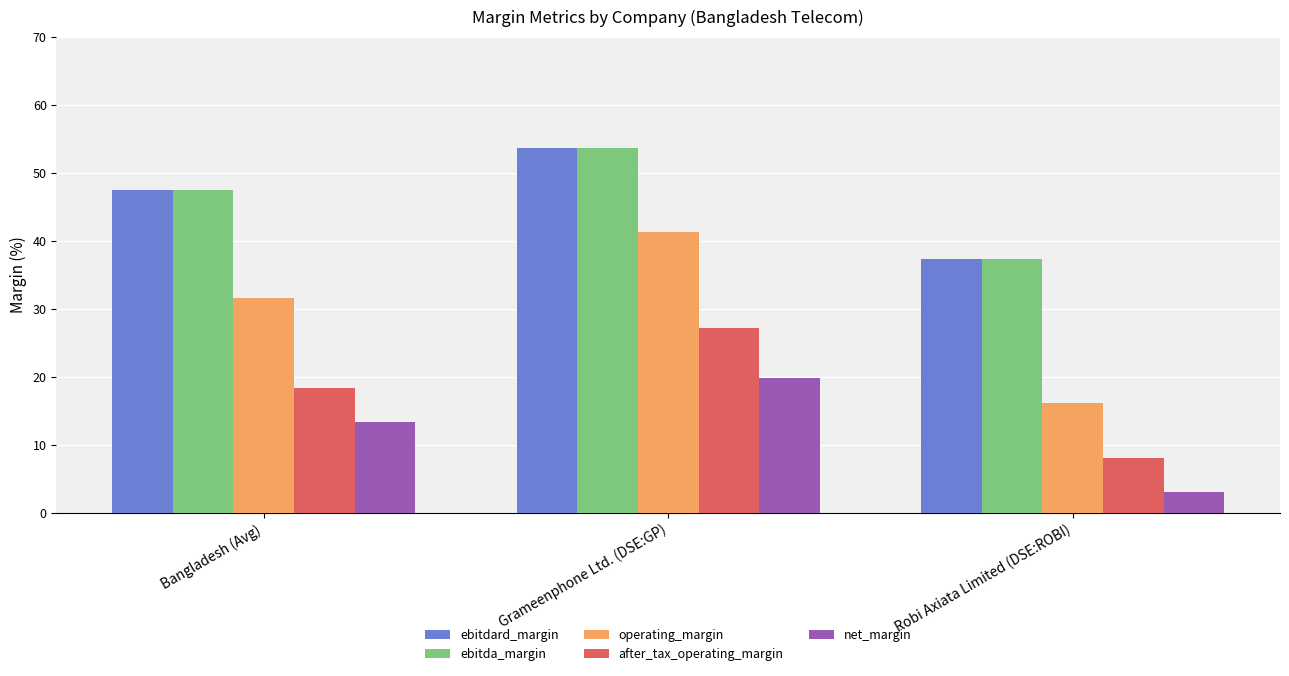

What is the sum of all ebitda_margin values?

138.5